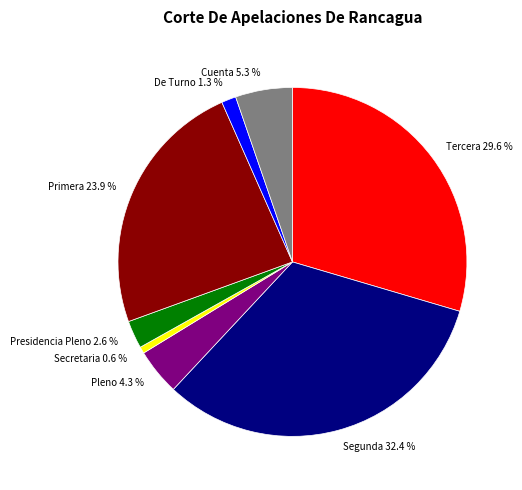

What percentage is the Primera slice, to the nearest percent?

24%